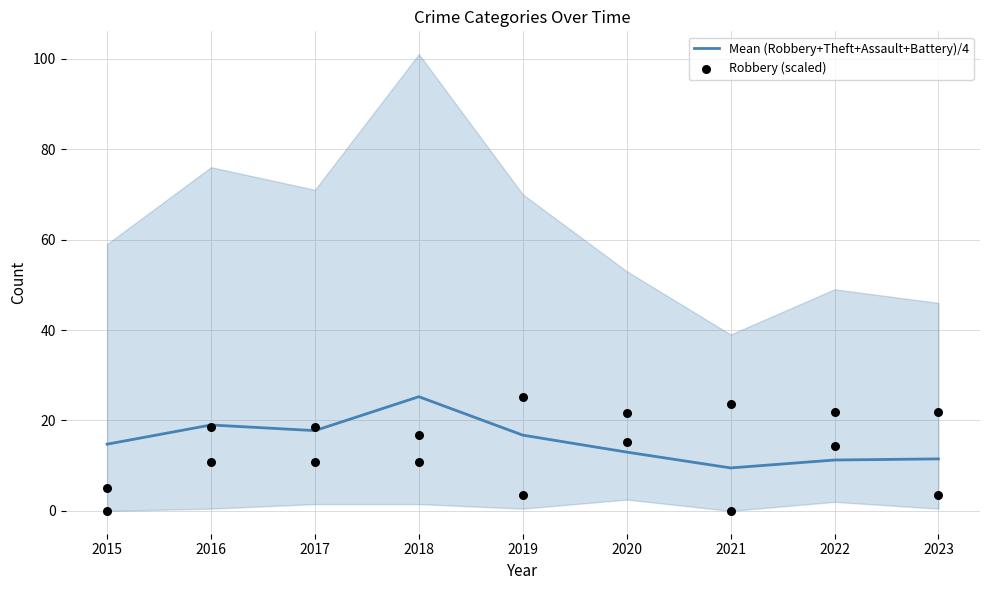

Which series contains the lowest Y value?

Robbery (scaled)